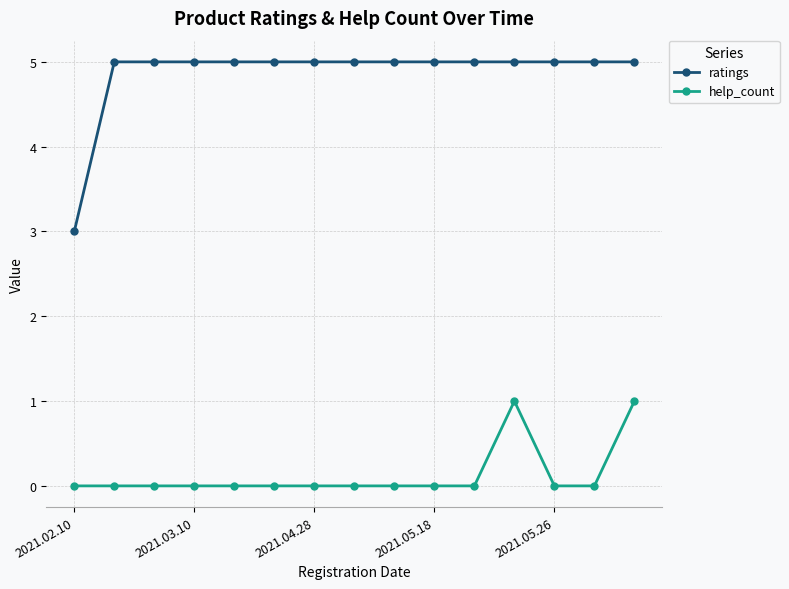

What are all the series names shown in the legend?

ratings, help_count